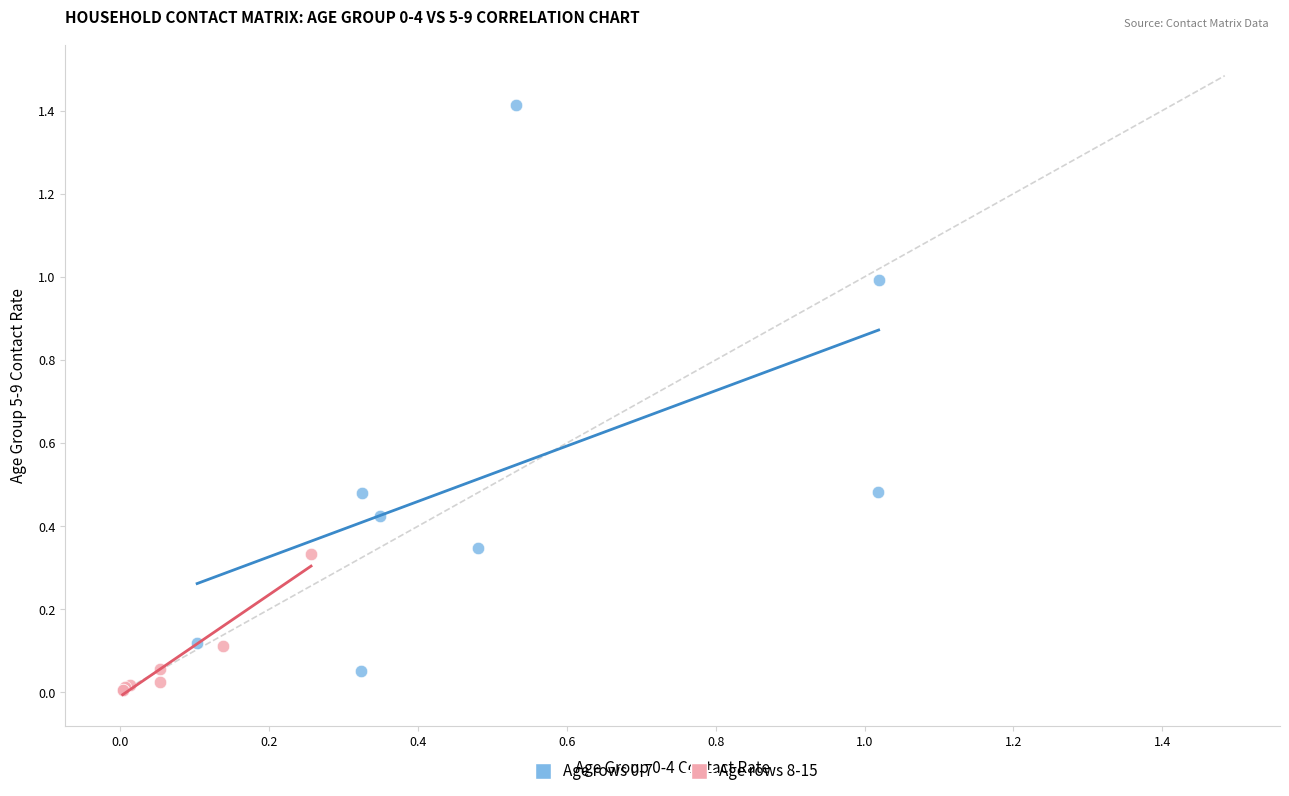

Which series contains the lowest Y value?

Age rows 8-15